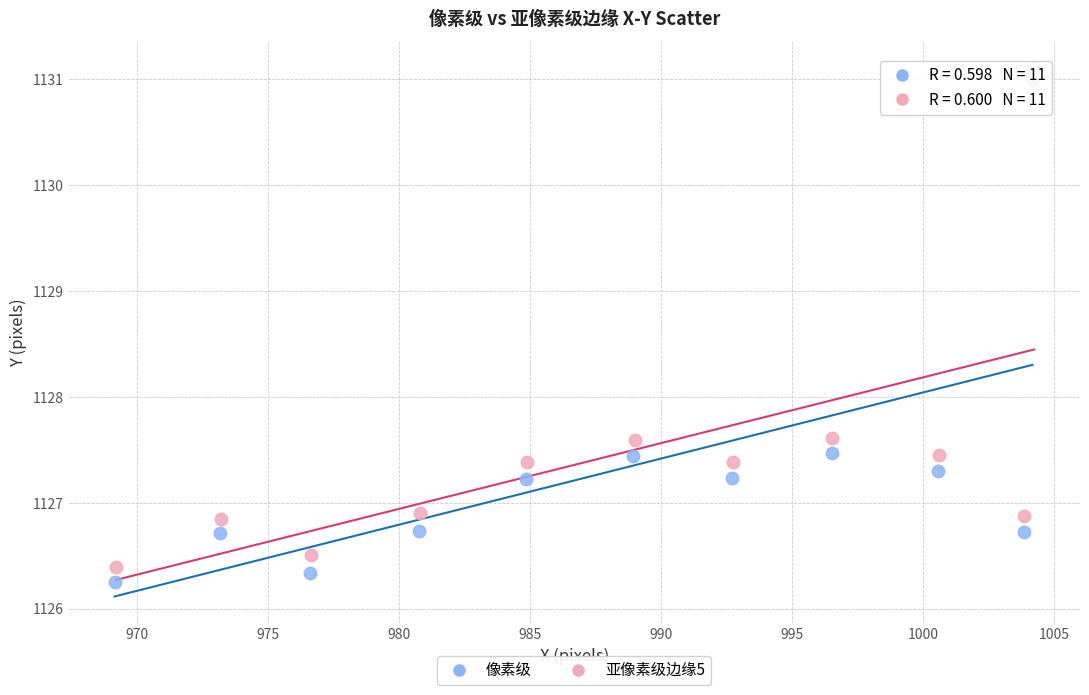

What are all the series names shown in the legend?

像素级, 亚像素级边缘5